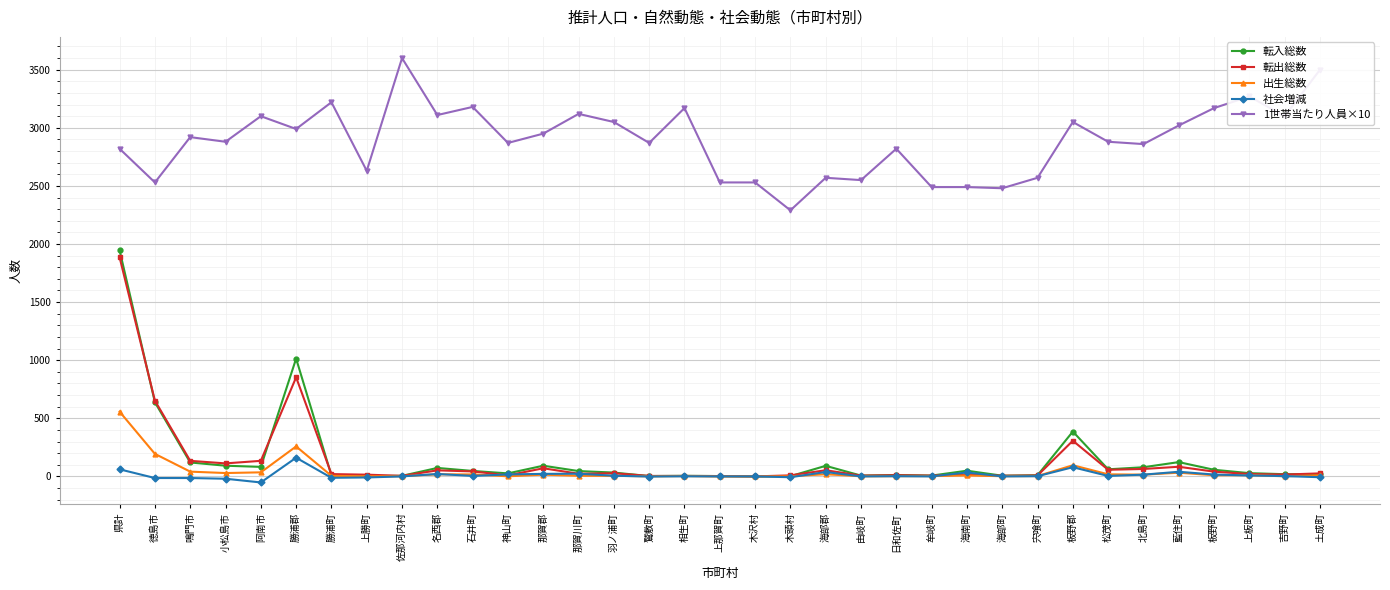

True or false: 出生総数 and 1世帯当たり人員×10 cross at least once.

False